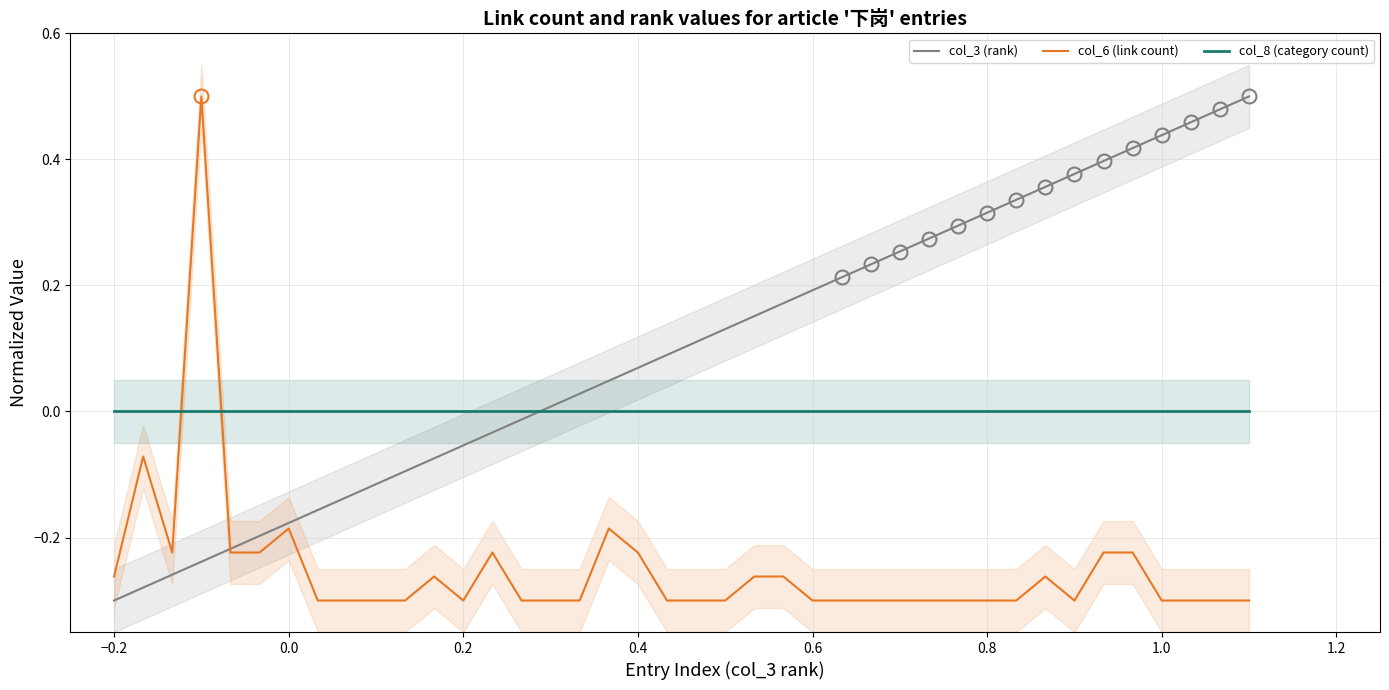

After their last crossing, which series has the higher values: col_6 (link count) or col_8 (category count)?

col_8 (category count)